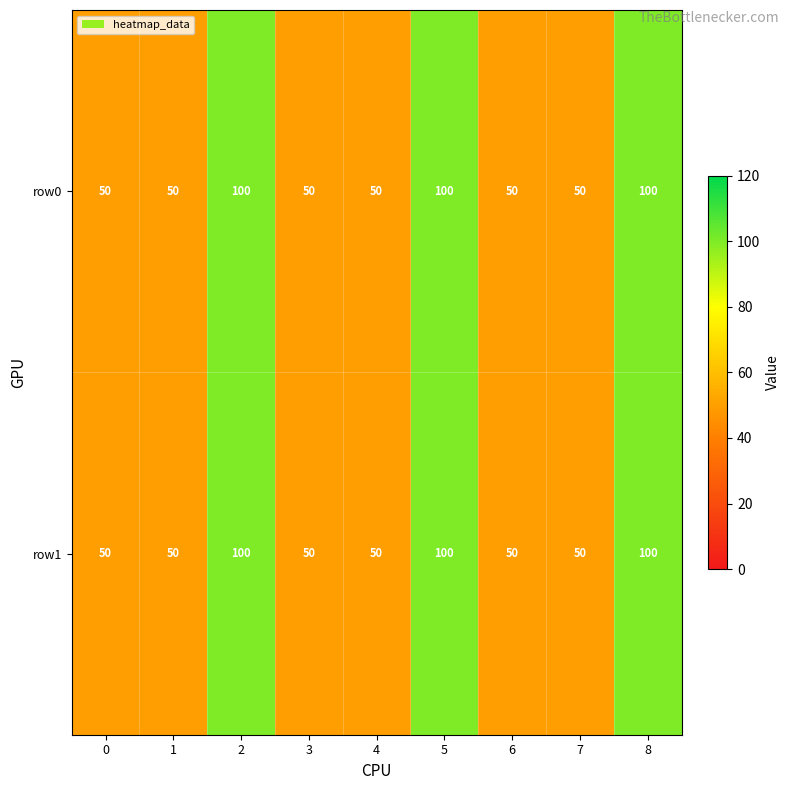

What is the total value across all series at 8?

200